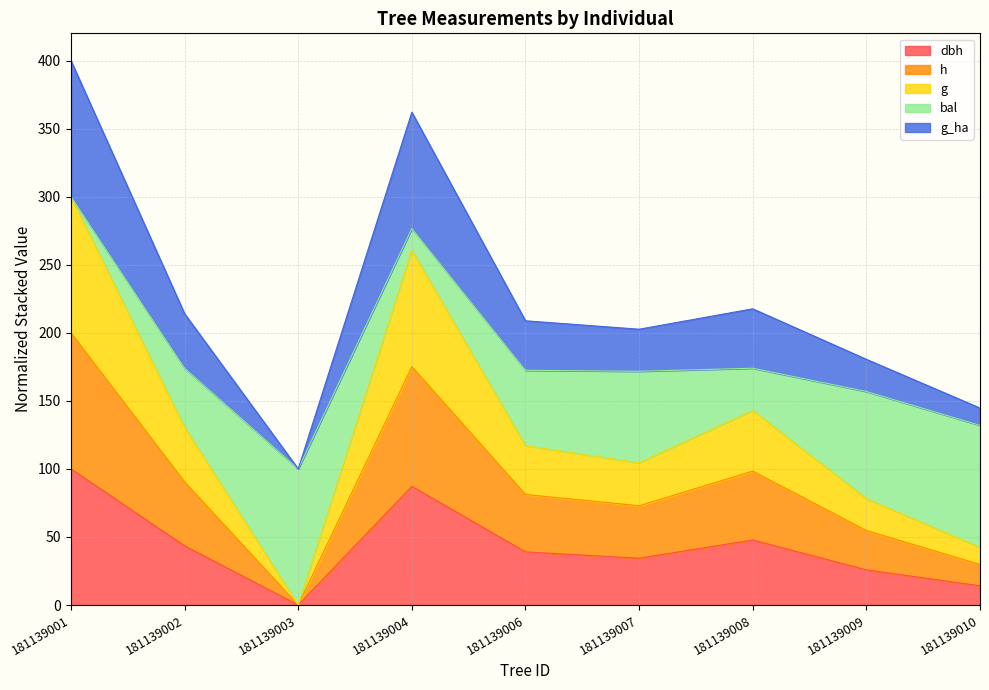

What is the total value across all series at 181139004?

362.0